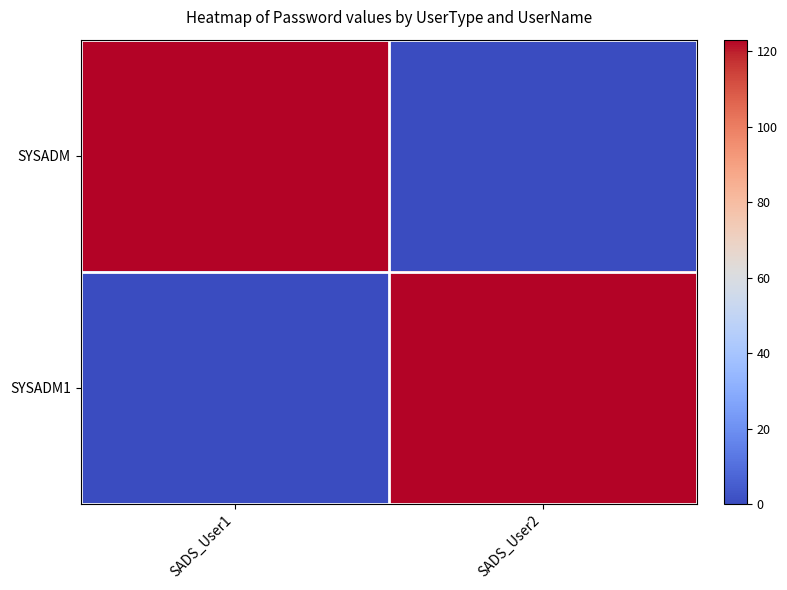

Between SADS_User1 and SADS_User2, which is larger?

SADS_User1